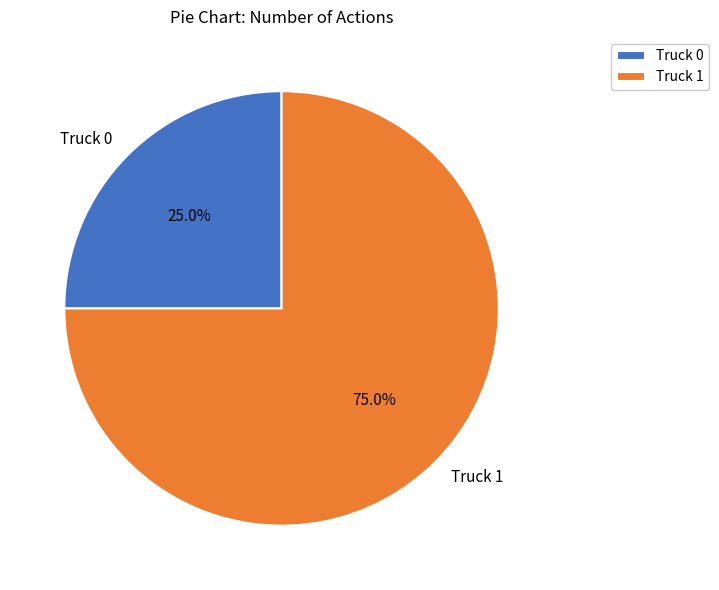

What is the smallest slice in the pie chart?

Truck 0